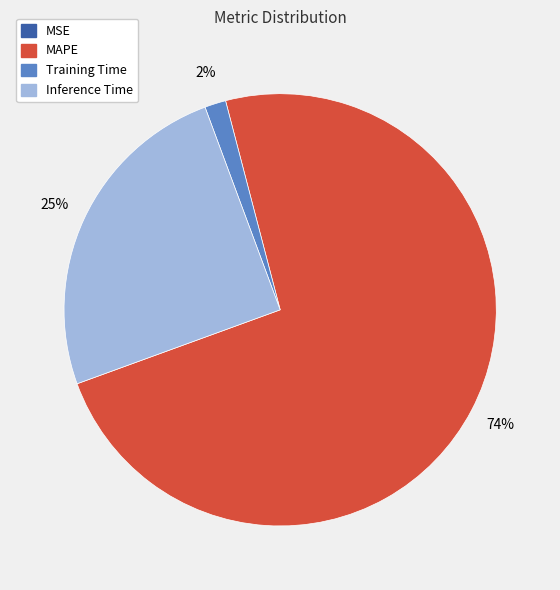

The Training Time slice represents 2% of the pie. True or false?

True